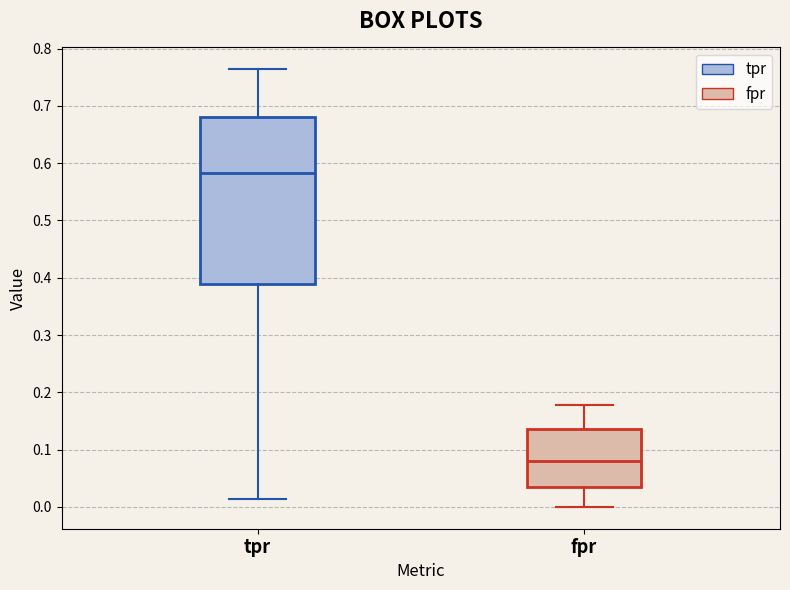

Reading left to right, read every box against the y-axis: the position of its median line, the range the box covers, and the ends of its whiskers. The values are not printed on the chart, so give them approximately, as read against the axis.

tpr: median 0.58, box 0.39 to 0.68, whiskers 0.01 to 0.76
fpr: median 0.08, box 0.03 to 0.14, whiskers 0.00 to 0.18